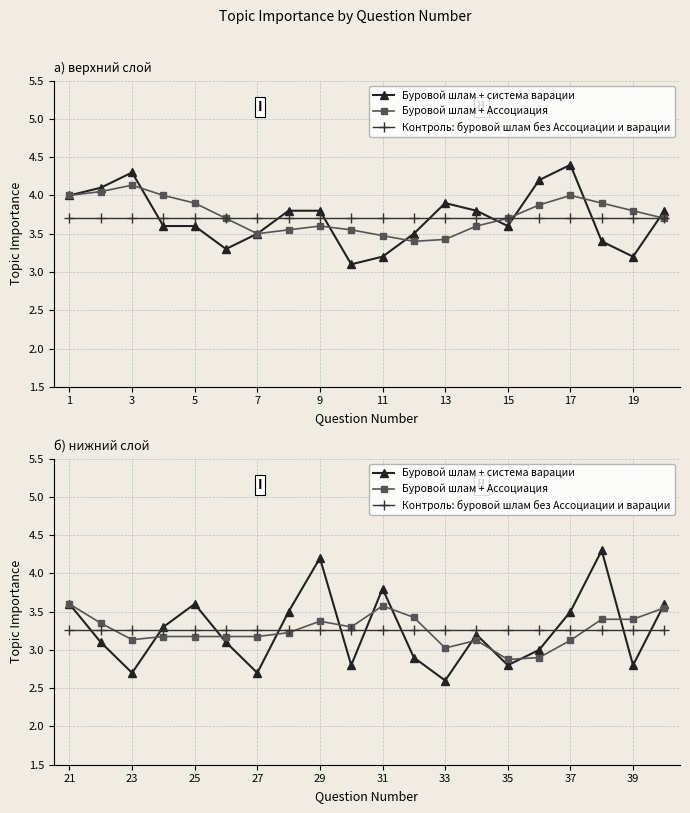

What is the value of the Контроль: буровой шлам без Ассоциации и варации point at the 11th from the left?

3.3